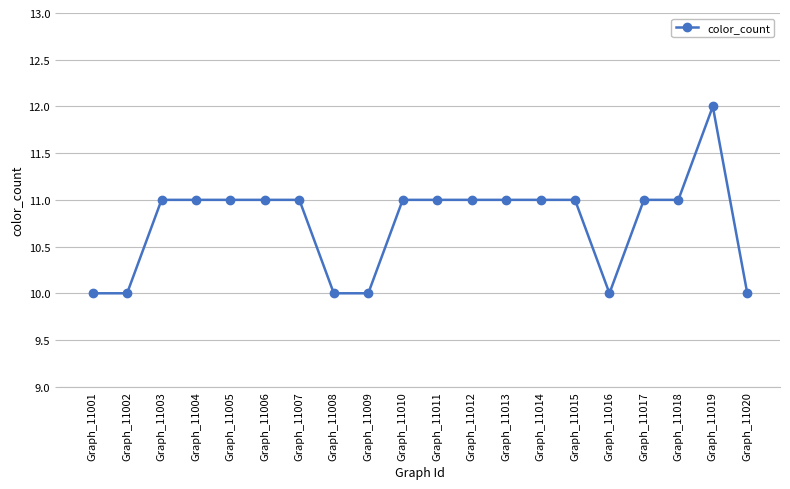

How many lines are shown in the chart?

1